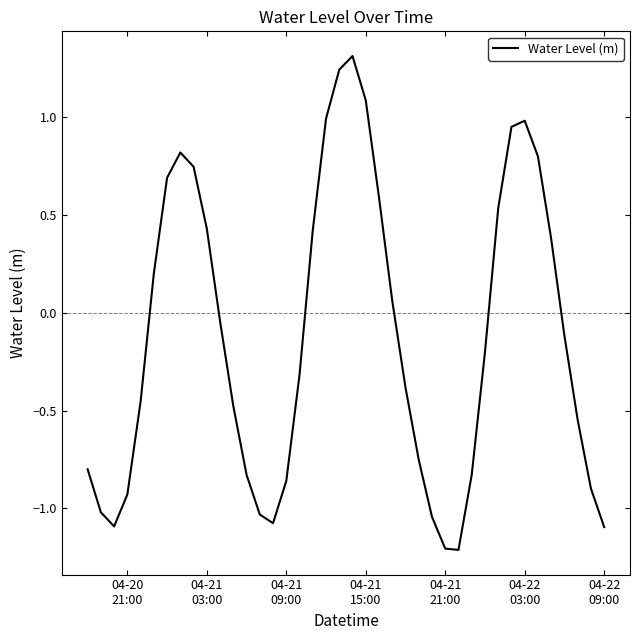

What is the greatest value displayed?

1.3